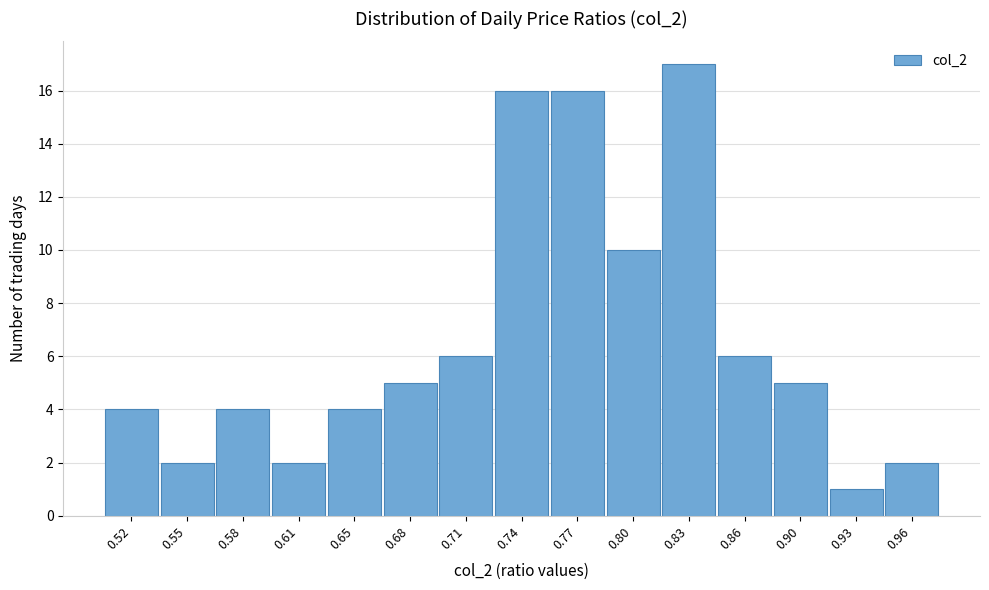

Reading left to right, transcribe all the data shown in this chart.

4	2	4	2	4	5	6	16	16	10	17	6	5	1	2